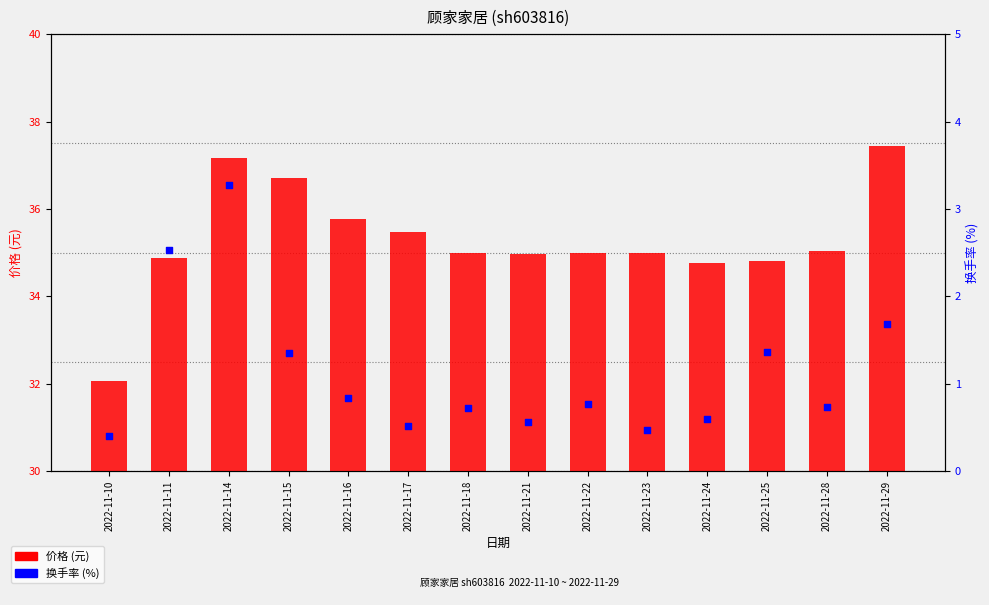

Which series has the largest Y range (max minus min)?

price (元)